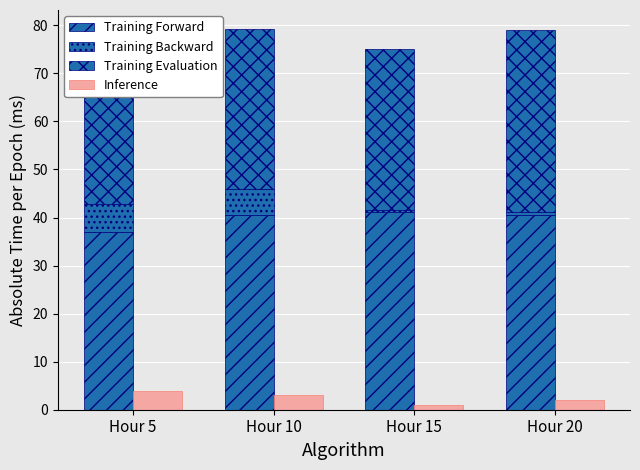

True or false: Training Backward has a value of 2.1 at Hour 5.

False